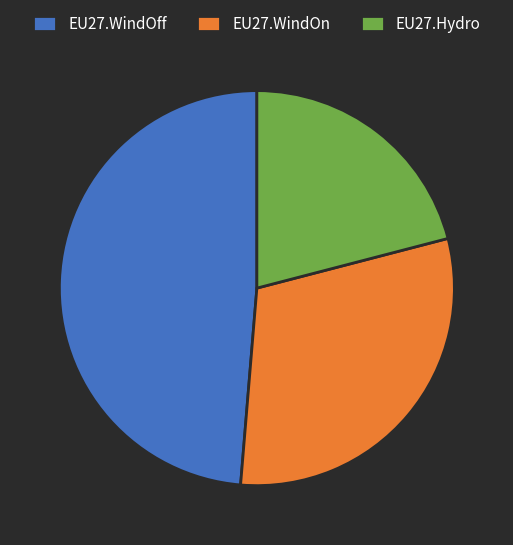

The EU27.Hydro slice represents 12% of the pie. True or false?

False